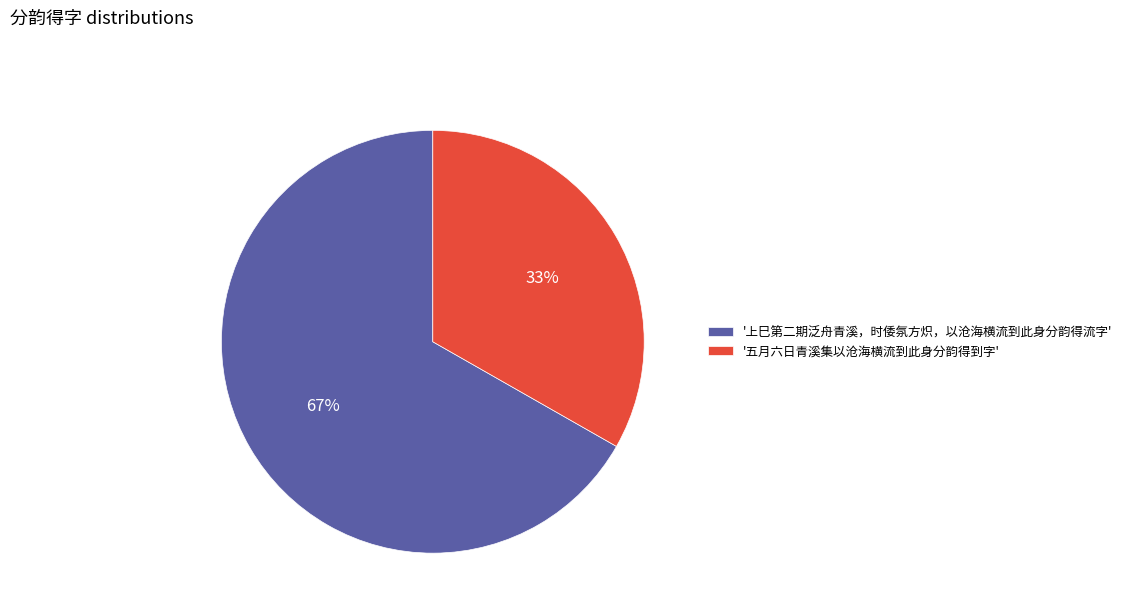

Combined, do '上巳第二期泛舟青溪，时倭氛方炽，以沧海横流到此身分韵得流字' and '五月六日青溪集以沧海横流到此身分韵得到字' account for over 50%?

Yes